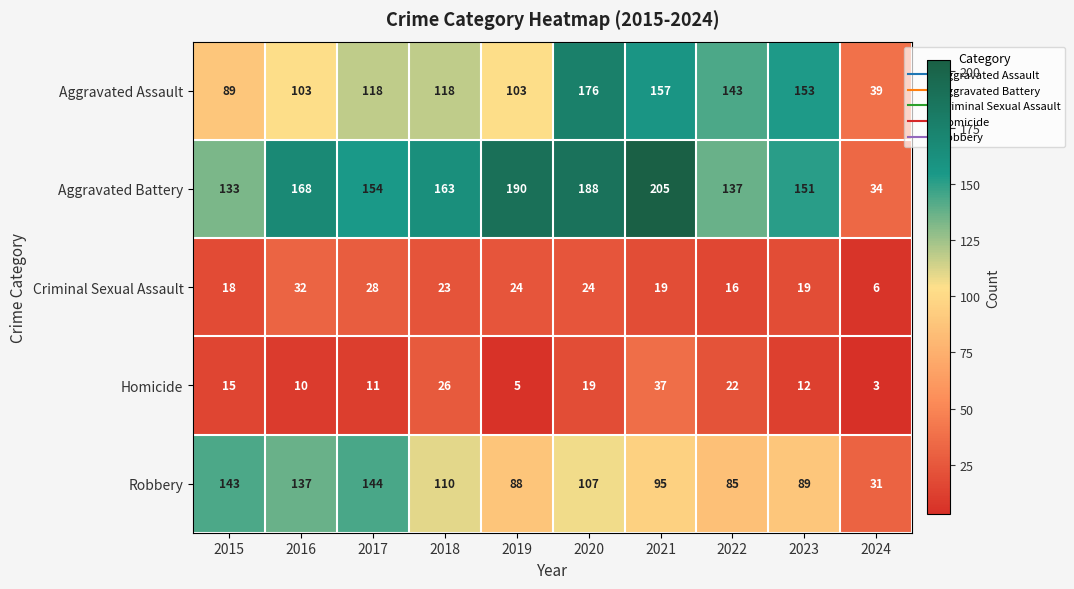

What is the difference between the maximum and minimum values in the Aggravated Battery series?

171